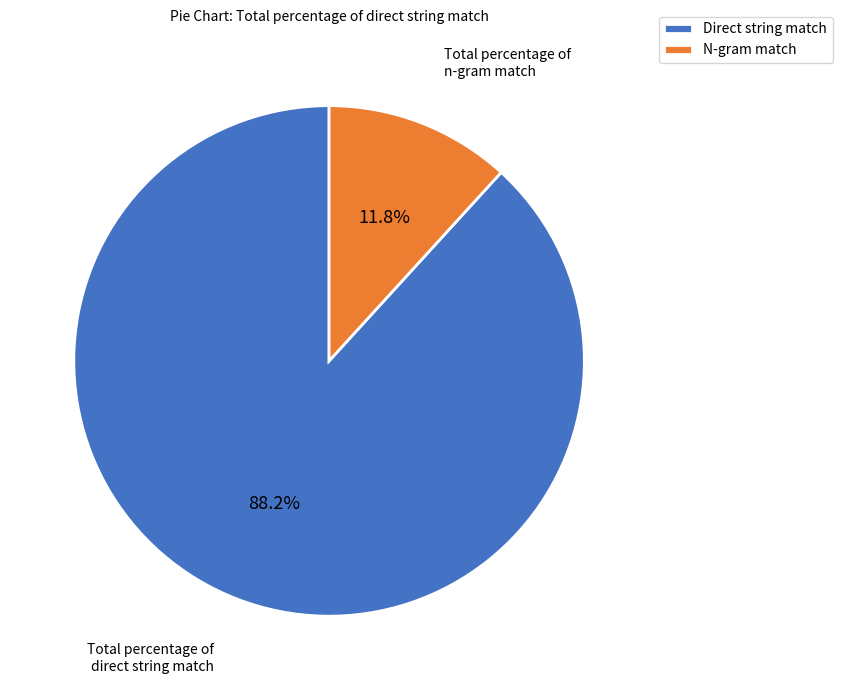

Count the number of slices in the pie.

2